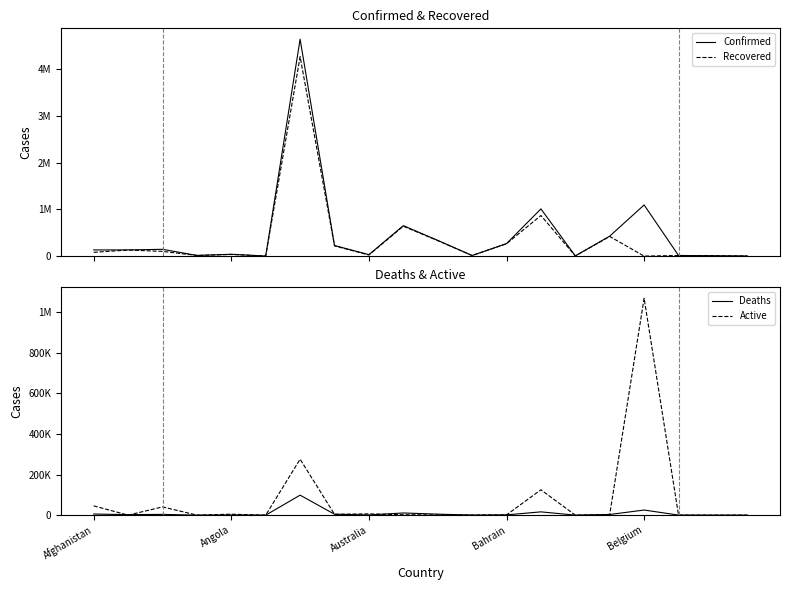

Which category has the highest value across all series?

6